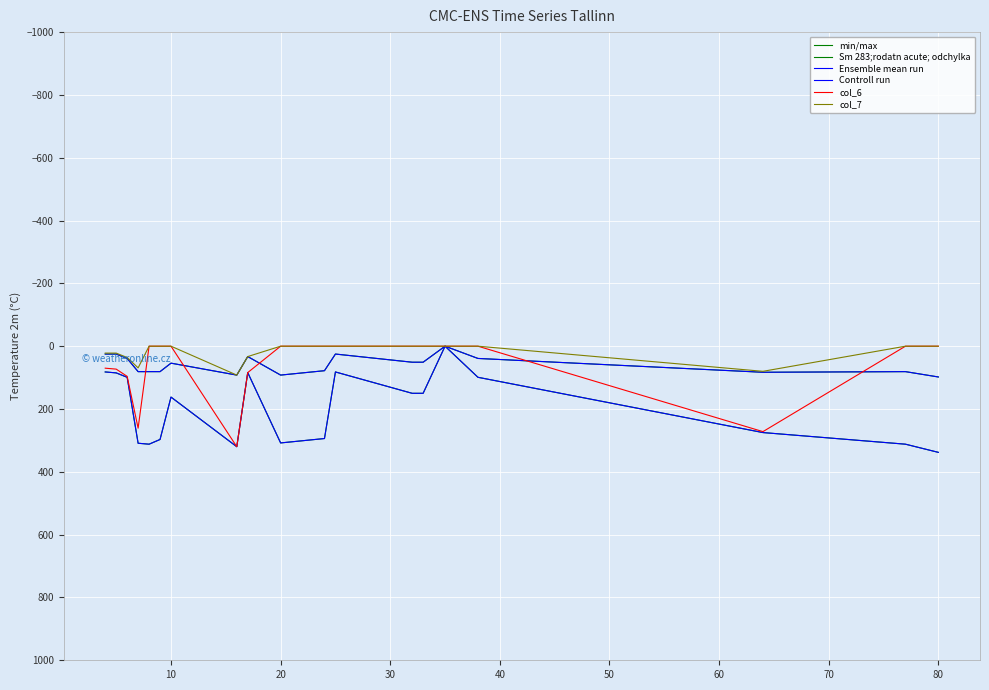

What is the sum of all col_7 values?

354